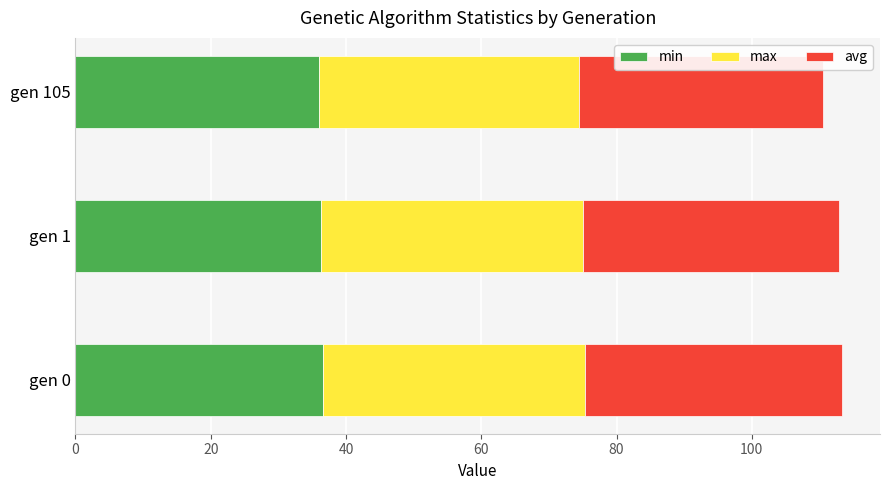

What is the average value of the min series?

36.3